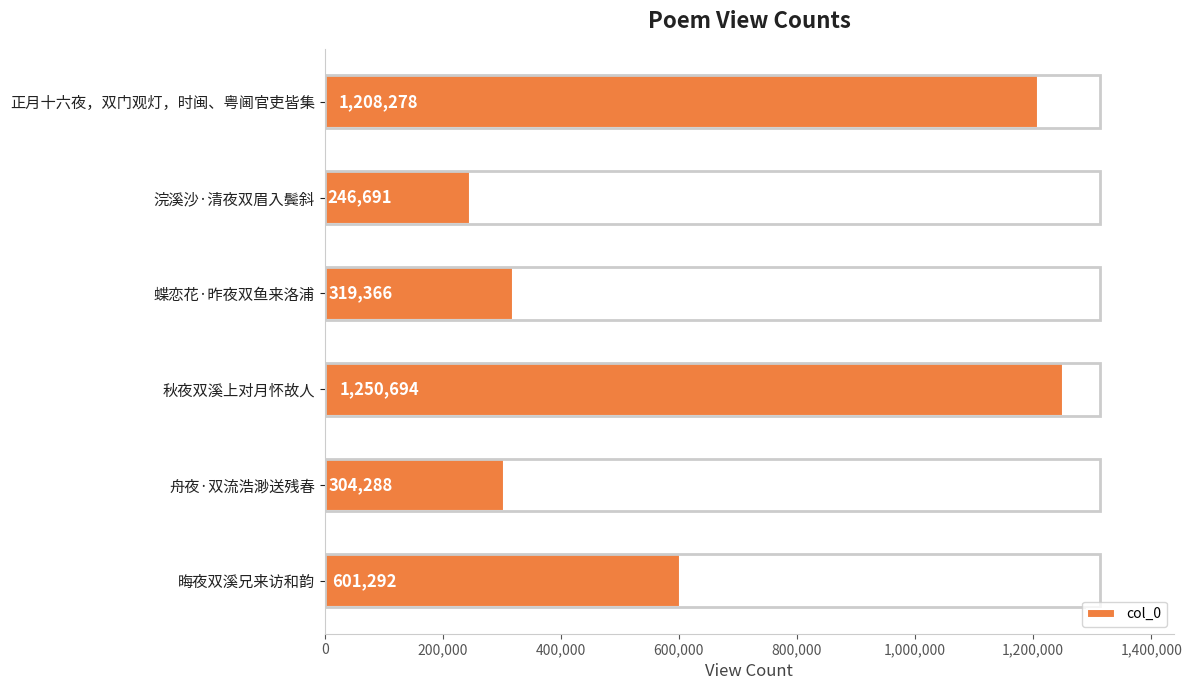

What is the smallest value displayed?

246691